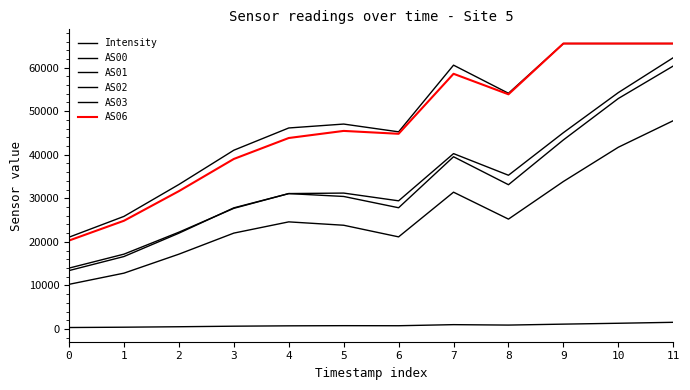

In AS02, how many points are higher than both neighbors (excluding endpoints)?

2